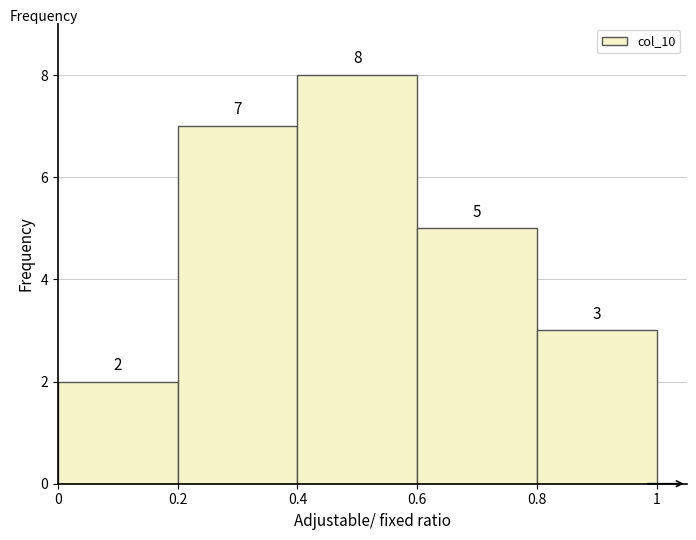

Which range on the x-axis has the tallest bar?

0.4 to 0.6